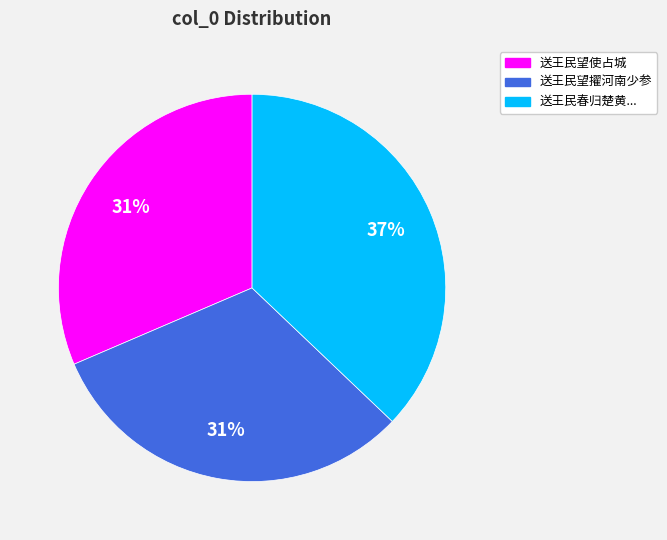

Does any single category account for the majority?

No